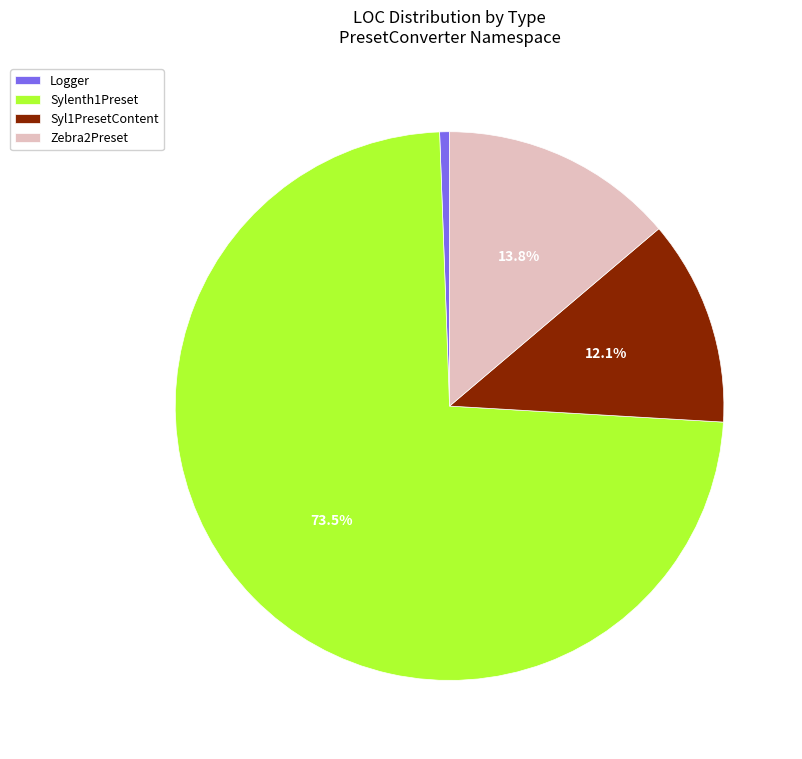

To the nearest percent, what is the difference between the largest and smallest slice percentages?

73%